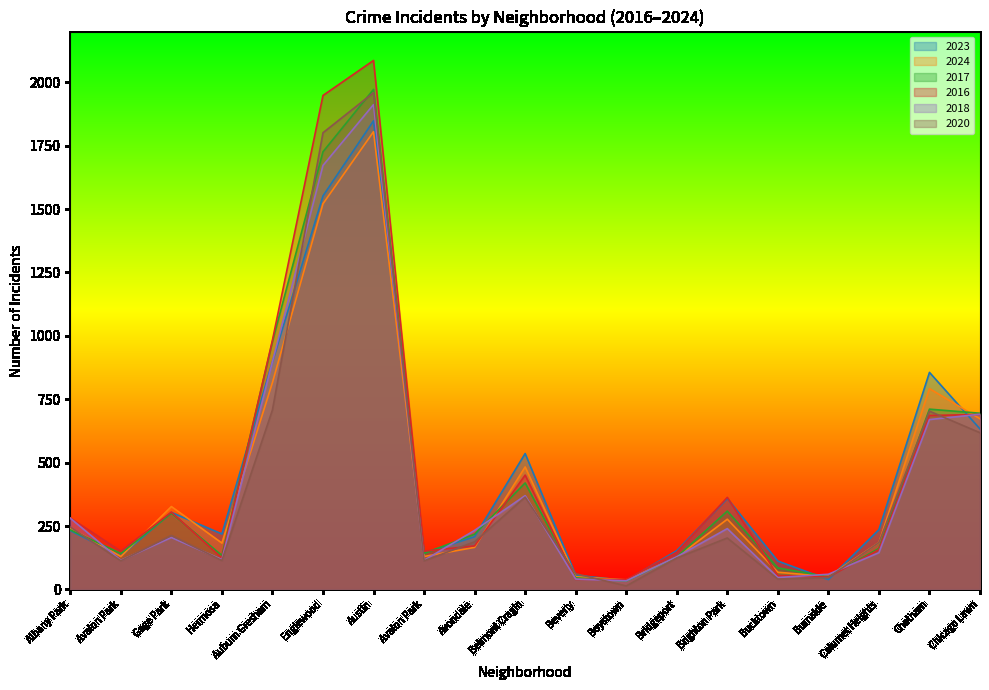

How many values in the 2016 series exceed 172?

9